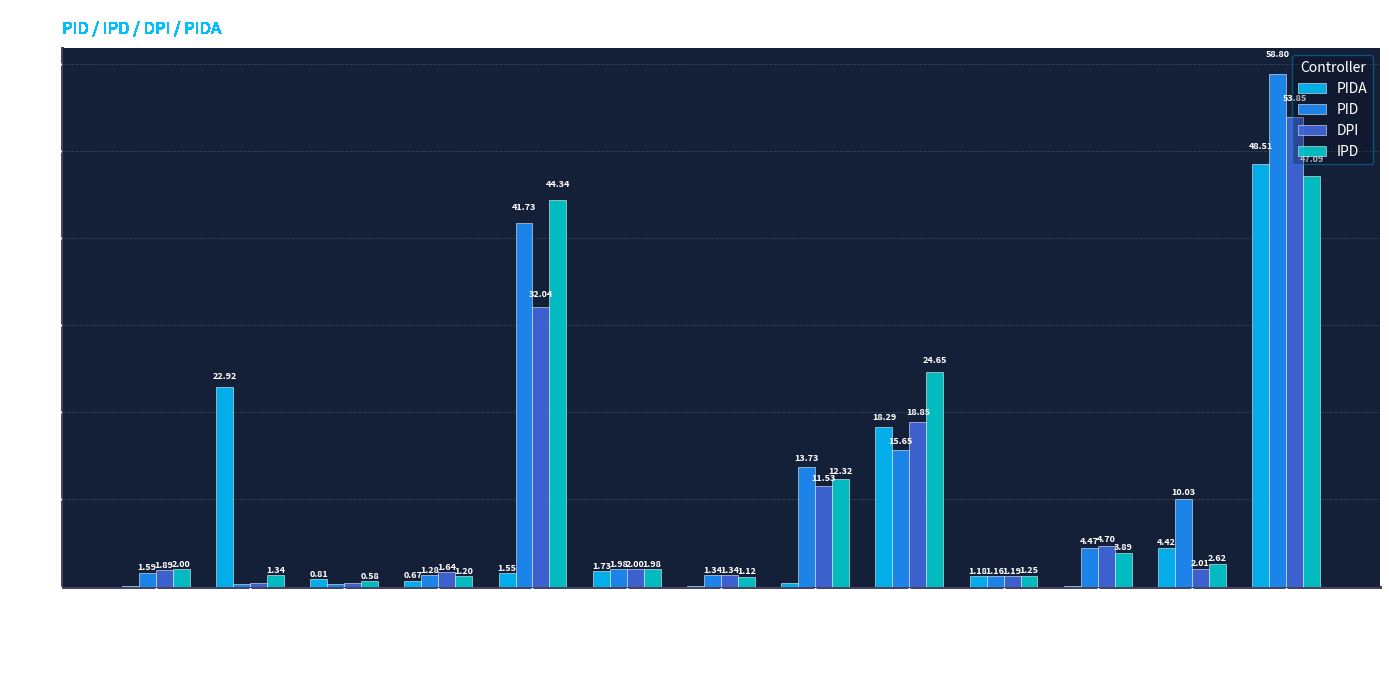

At which category is the sum across all series the highest?

Phase Margin